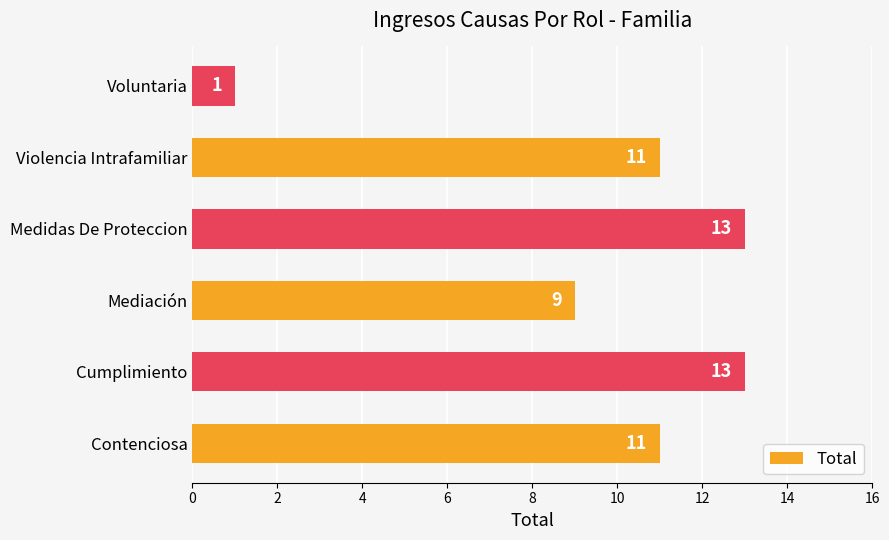

What is the approximate value at Violencia Intrafamiliar?

11